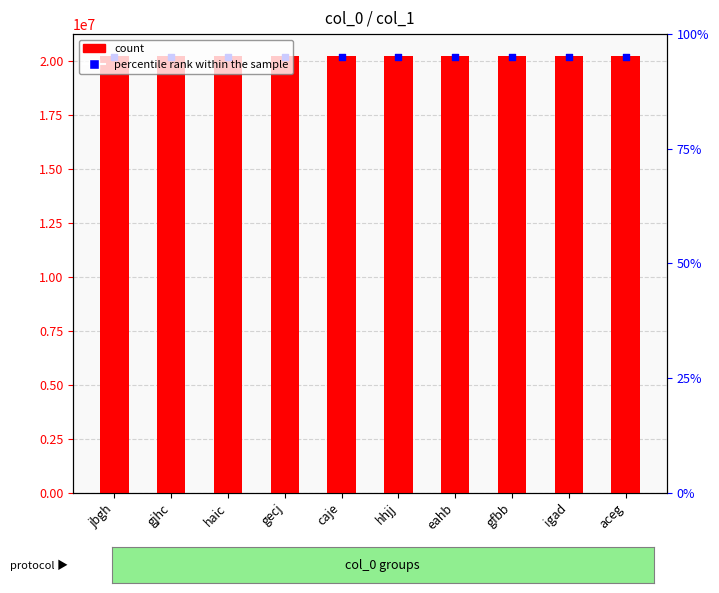

Between hhjj and eahb, which is larger?

eahb